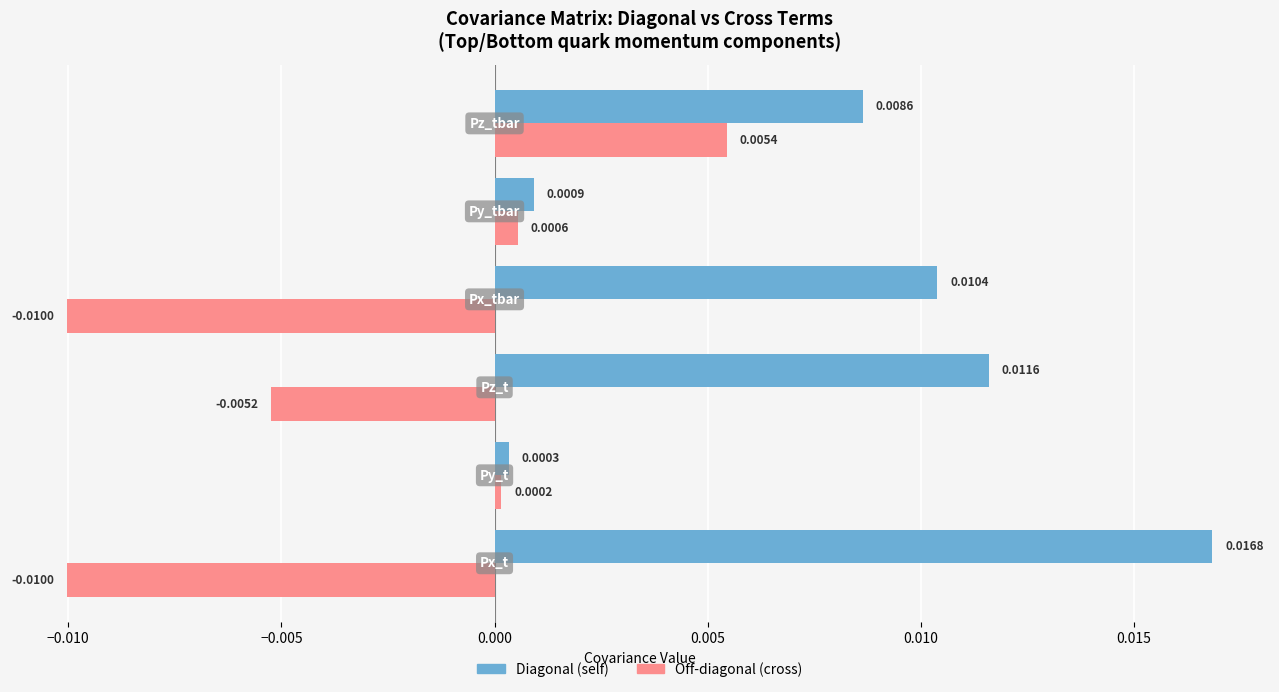

How many data points in Off-diagonal (cross) are less than 0?

3